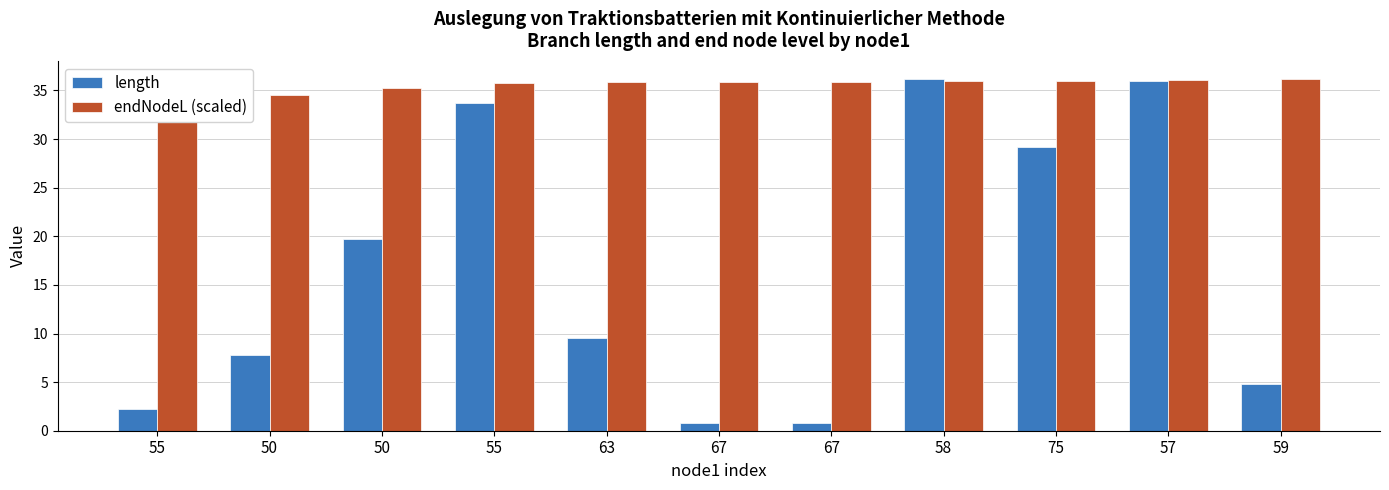

The endNodeL (scaled) series shows 17.9 at 55. True or false?

False